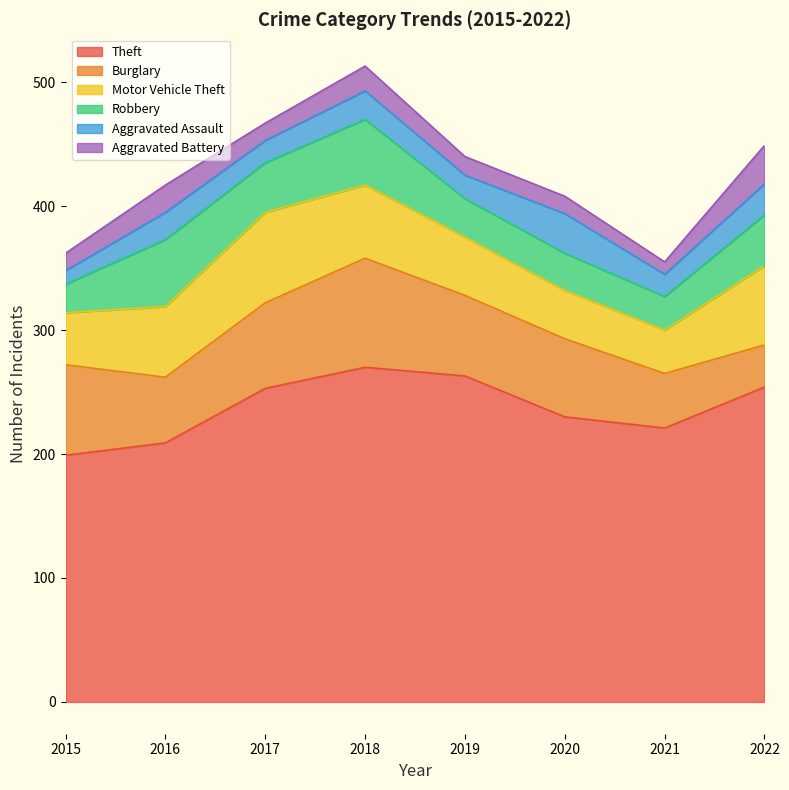

What is the sum of the Aggravated Assault values at 2018 and 2022?

48